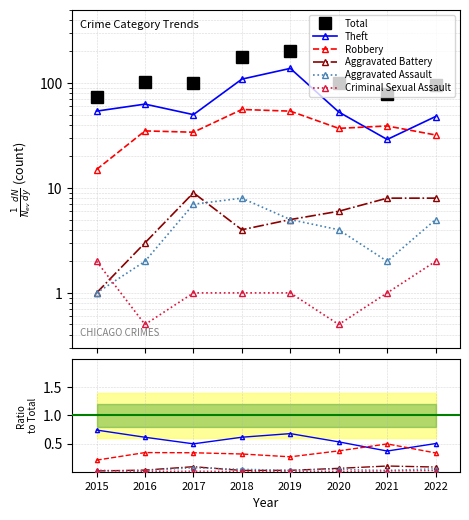

The value of Criminal Sexual Assault at 2022 is 0.0. True or false?

True